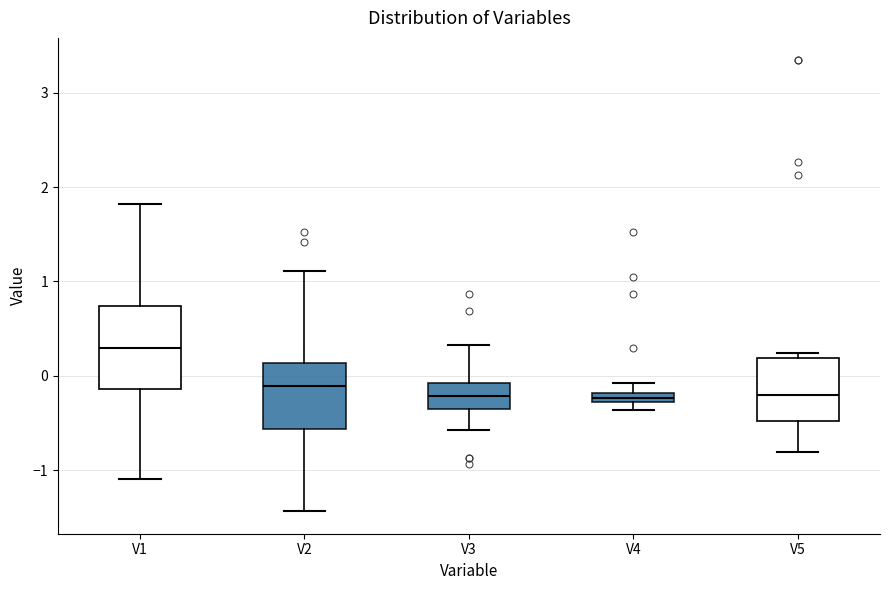

Which box is the tallest, from its lower edge to its upper edge?

V1